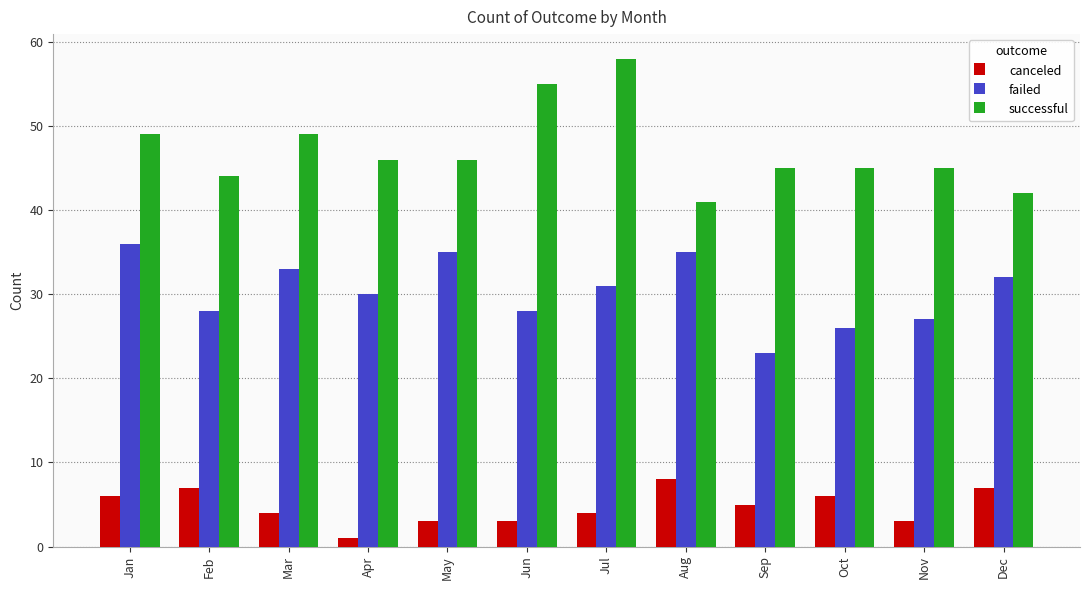

Reading left to right, extract all data points from this chart.

canceled: 6	7	4	1	3	3	4	8	5	6	3	7
failed: 36	28	33	30	35	28	31	35	23	26	27	32
successful: 49	44	49	46	46	55	58	41	45	45	45	42